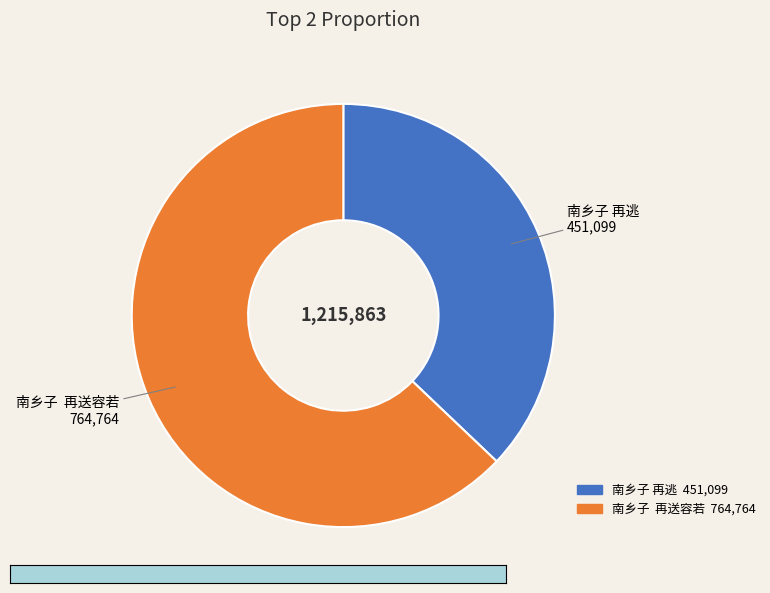

Is 南乡子 再逃 the majority of the pie?

No